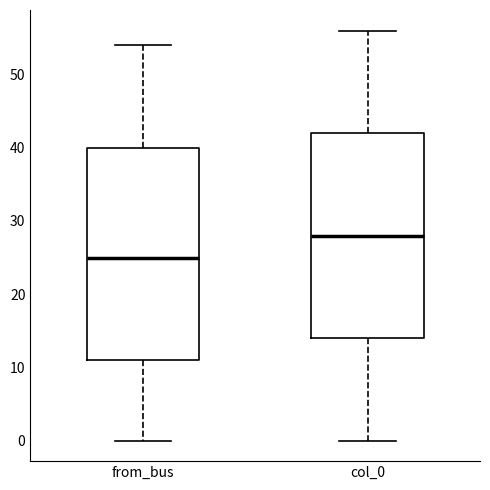

Reading left to right, read every box against the y-axis: the position of its median line, the range the box covers, and the ends of its whiskers. The values are not printed on the chart, so give them approximately, as read against the axis.

from_bus: median 25, box 11 to 40, whiskers 0 to 54
col_0: median 28, box 14 to 42, whiskers 0 to 56